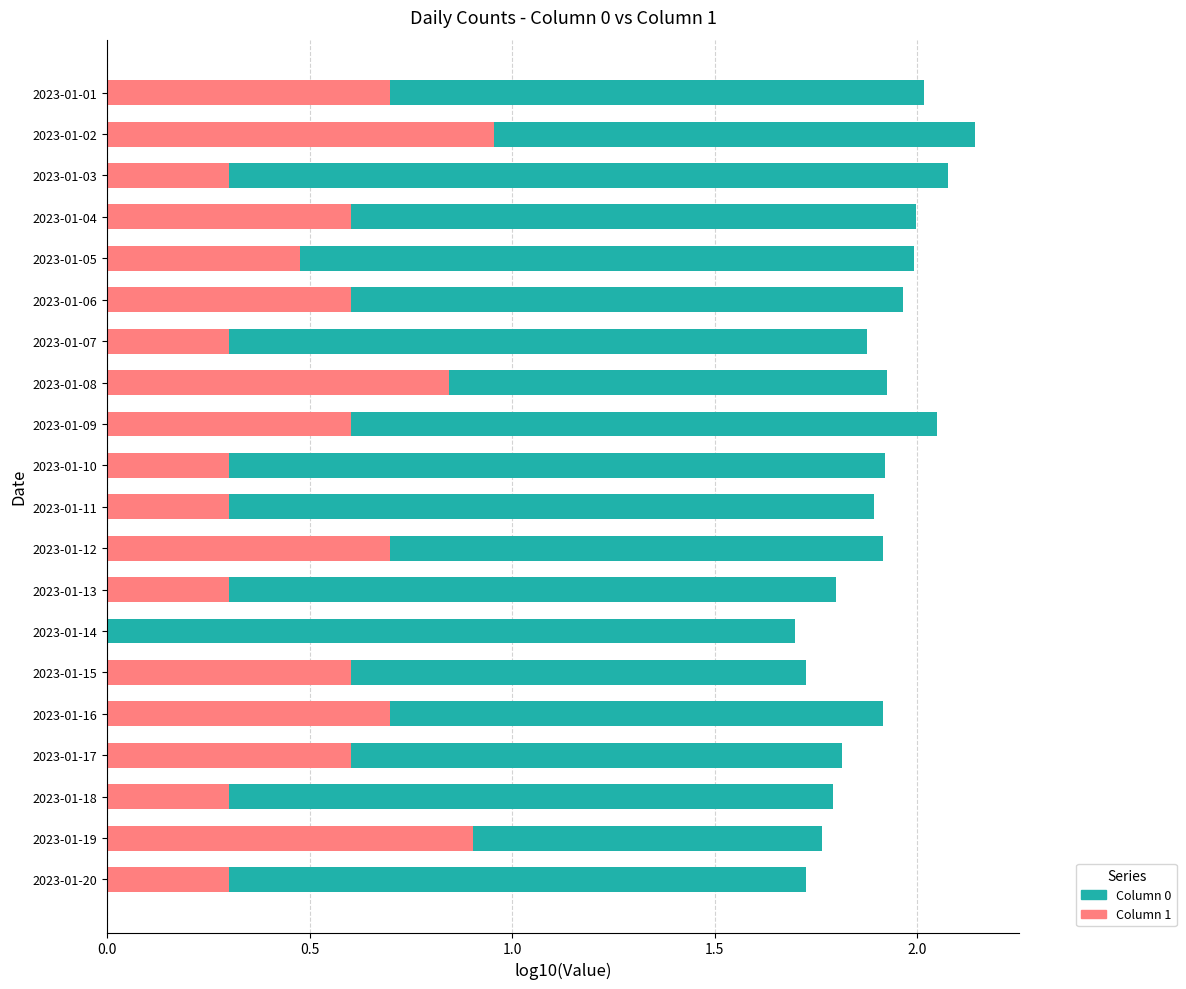

What position from the right is 1.5?

17